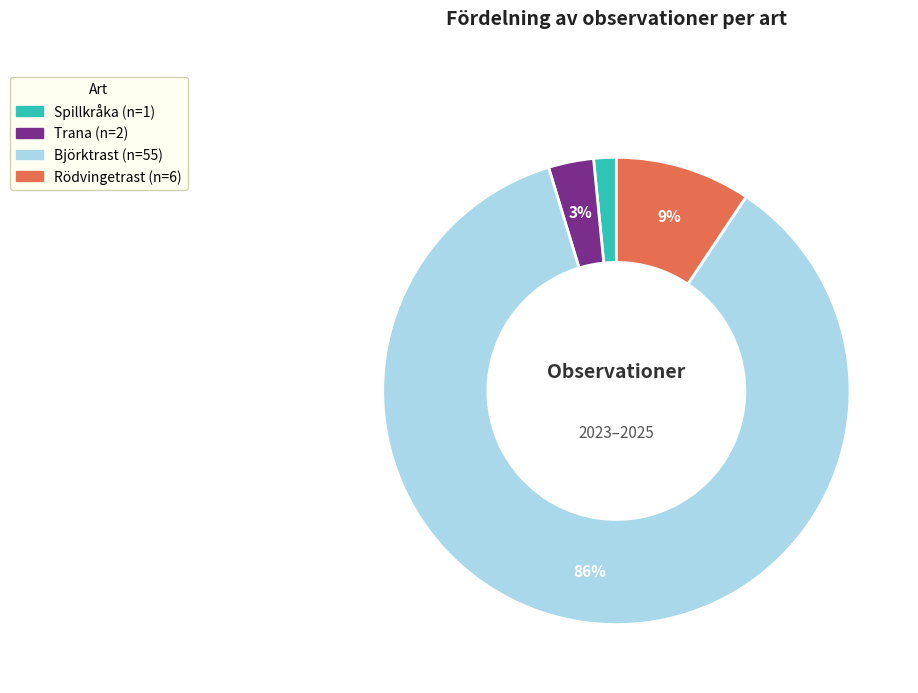

To the nearest percent, what portion does Spillkråka represent?

2%